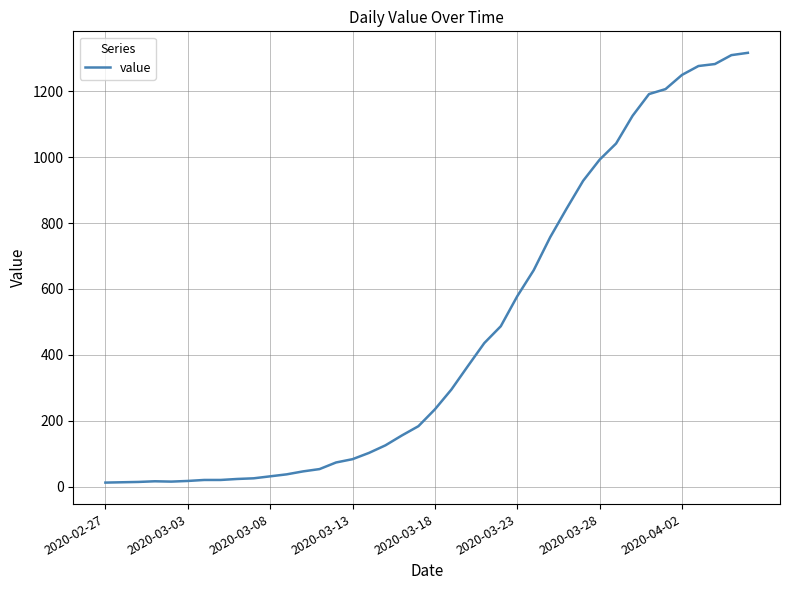

What is the greatest value displayed?

1316